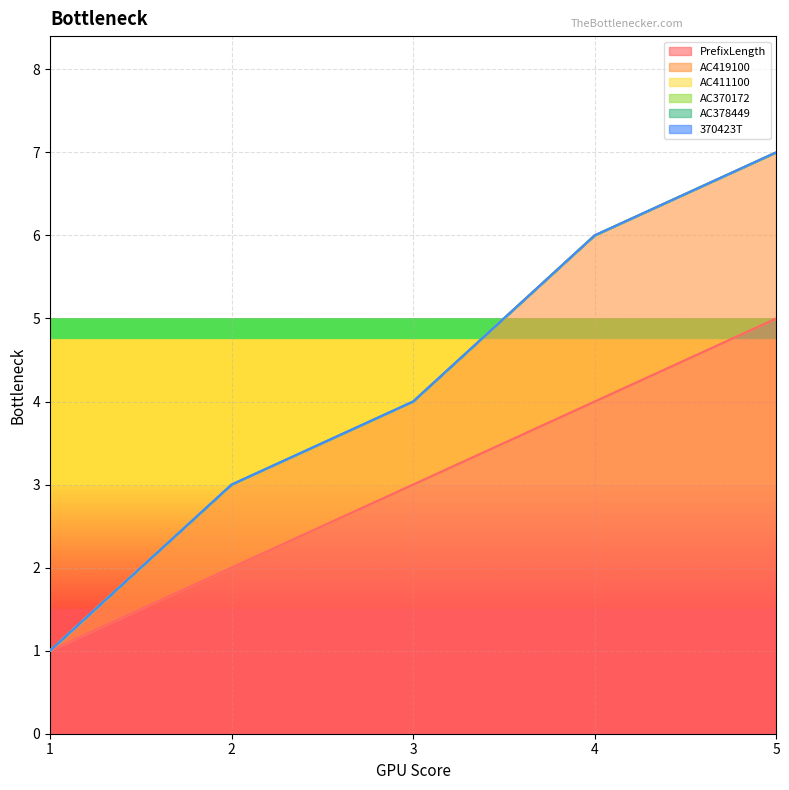

What is the maximum value shown in the chart?

5